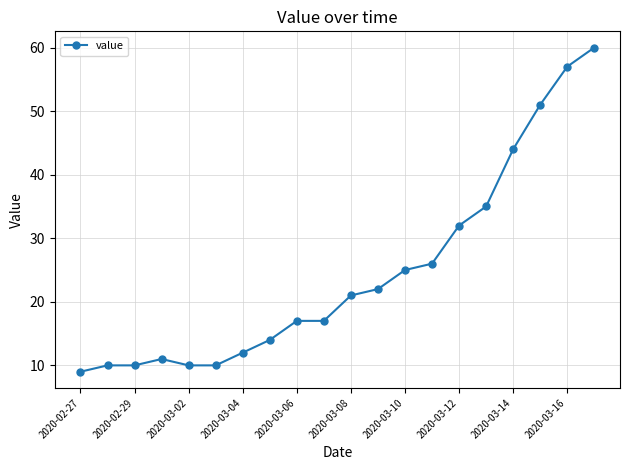

Count the number of categories in the chart.

20